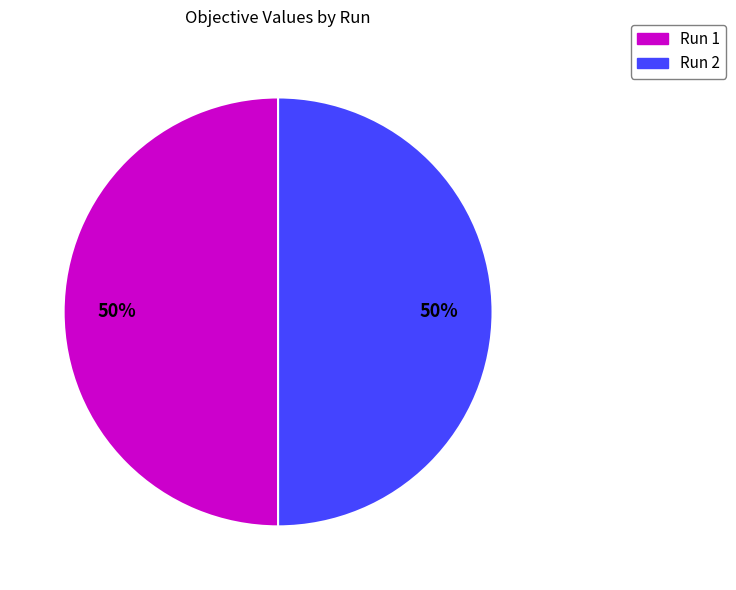

To the nearest percent, what is the average slice percentage?

50%